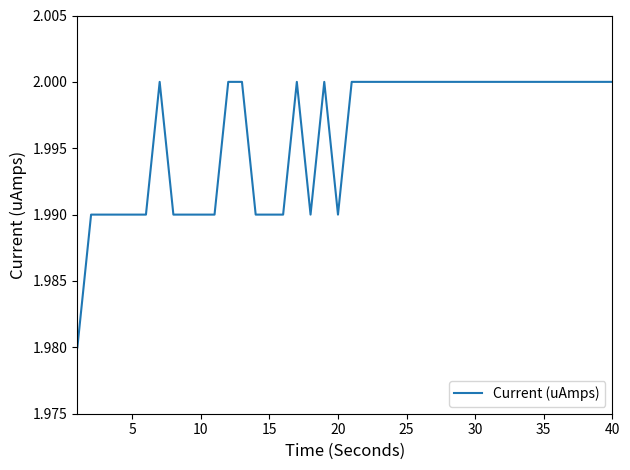

Is it true that the value at 40 is 1.1?

False